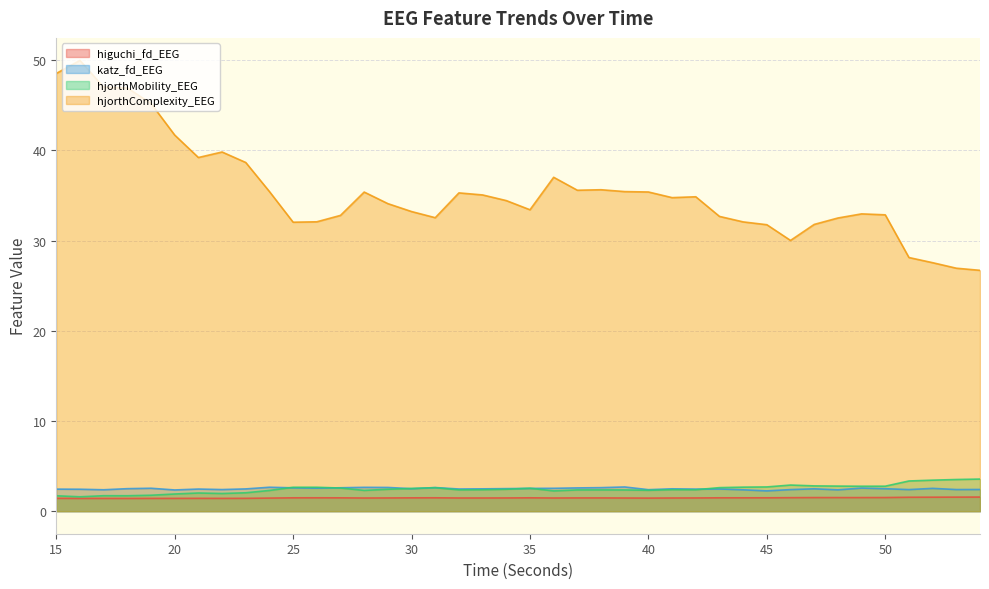

Between 20 and 42, which series saw the biggest shift?

hjorthComplexity_EEG